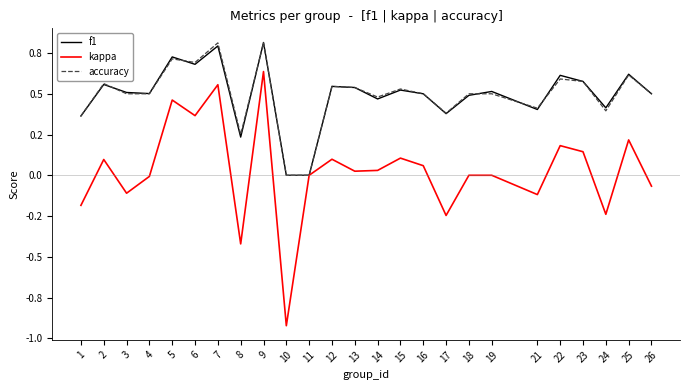

Reading left to right, list all the values displayed in this chart.

f1: 0.4	0.6	0.5	0.5	0.7	0.7	0.8	0.2	0.8	0.0	0.0	0.5	0.5	0.5	0.5	0.5	0.4	0.5	0.5	0.4	0.6	0.6	0.4	0.6	0.5
kappa: -0.2	0.1	-0.1	-0.0	0.5	0.4	0.6	-0.4	0.6	-0.9	0.0	0.1	0.0	0.0	0.1	0.1	-0.2	0.0	0.0	-0.1	0.2	0.1	-0.2	0.2	-0.1
accuracy: 0.4	0.6	0.5	0.5	0.7	0.7	0.8	0.2	0.8	0.0	0.0	0.5	0.5	0.5	0.5	0.5	0.4	0.5	0.5	0.4	0.6	0.6	0.4	0.6	0.5